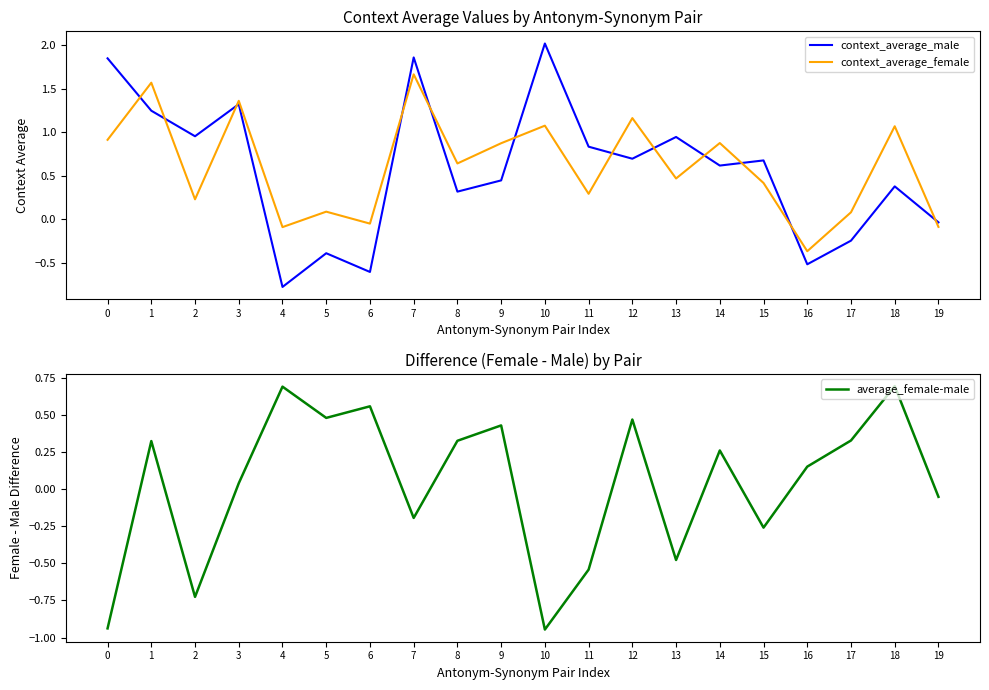

Is it true that context_average_male equals 1.3 at 3?

True